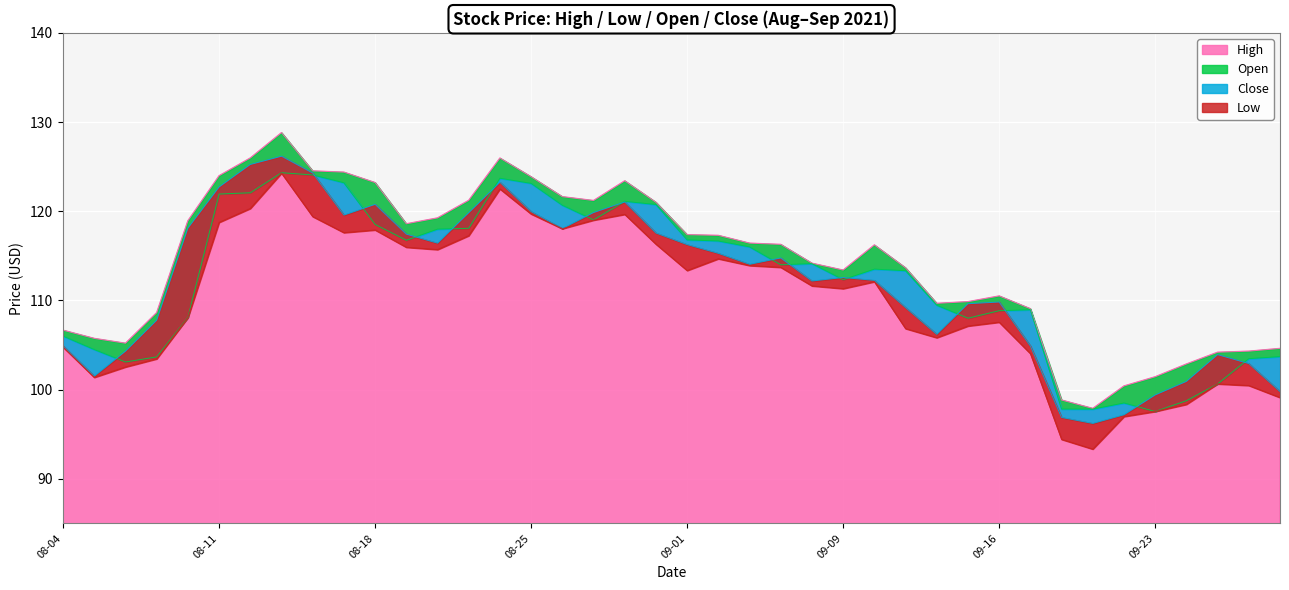

What is the highest value of the High series?

128.8